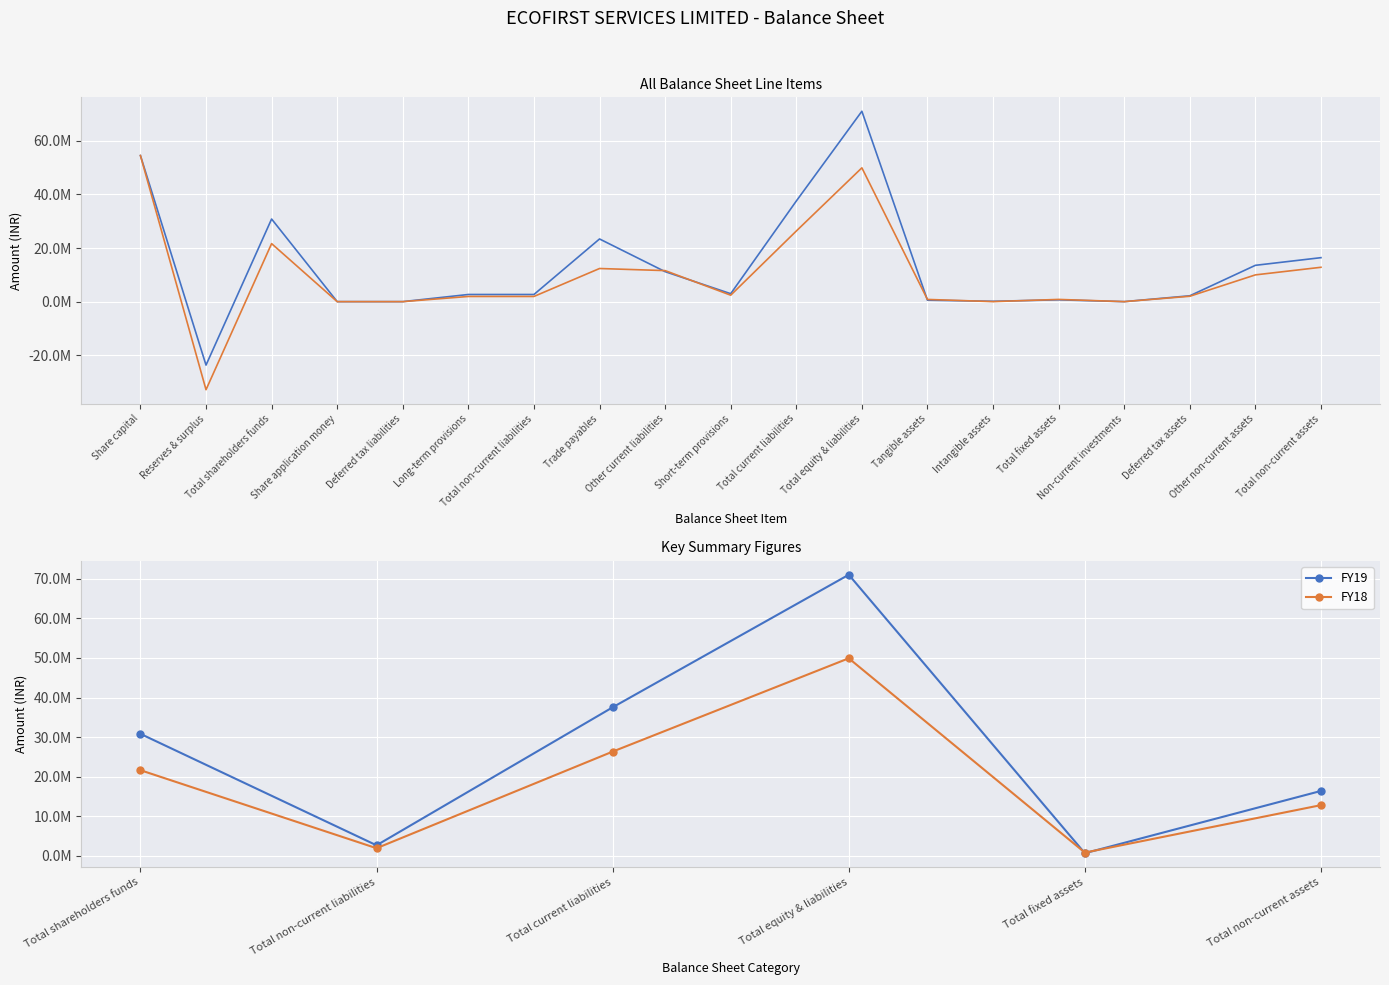

Reading left to right, list all the values displayed in this chart.

FY19: 30825664	2666490	37528083	71020237	672281	16402347
FY18: 21643251	1931538	26337939	49912728	827265	12814851